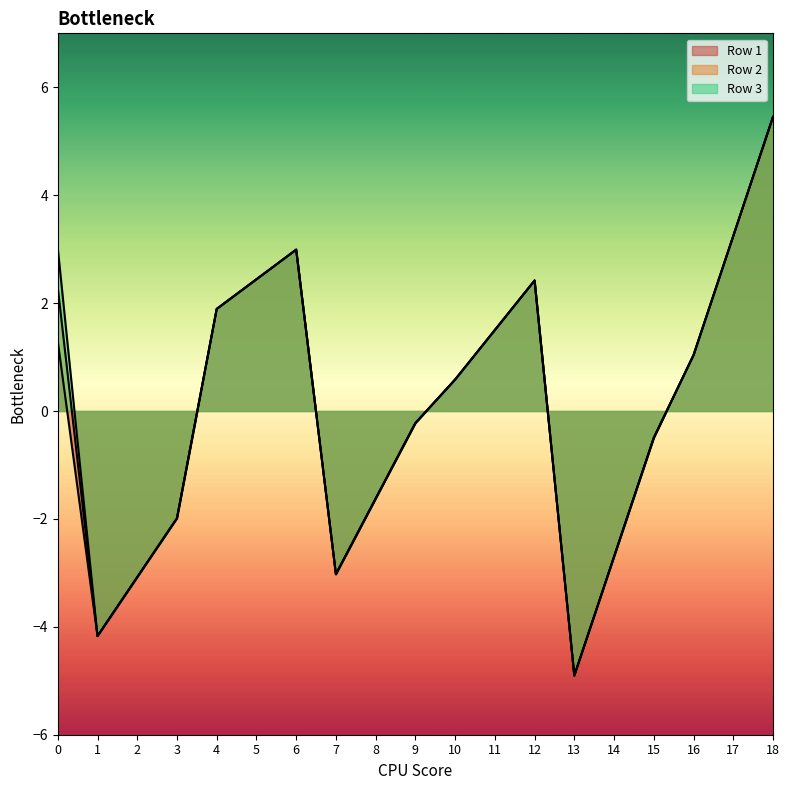

What is the greatest value displayed?

5.5